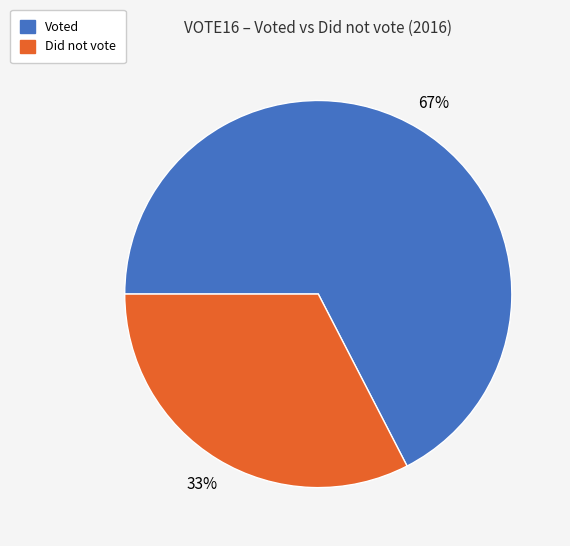

Do Voted and Did not vote together represent more than half of the pie?

Yes